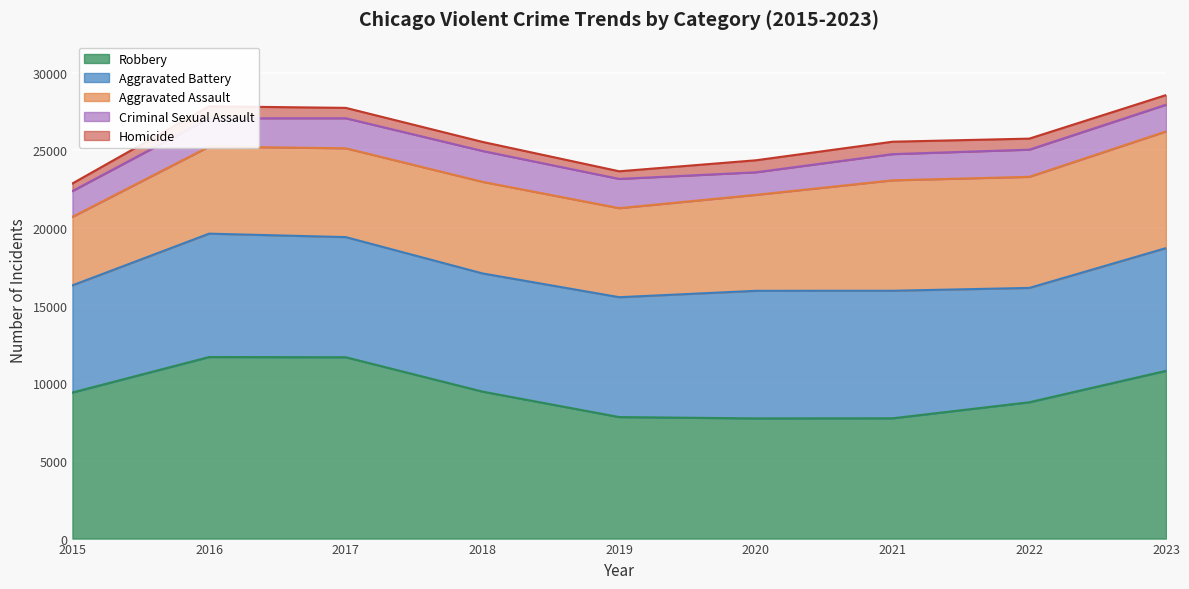

How many lines are shown in the chart?

5